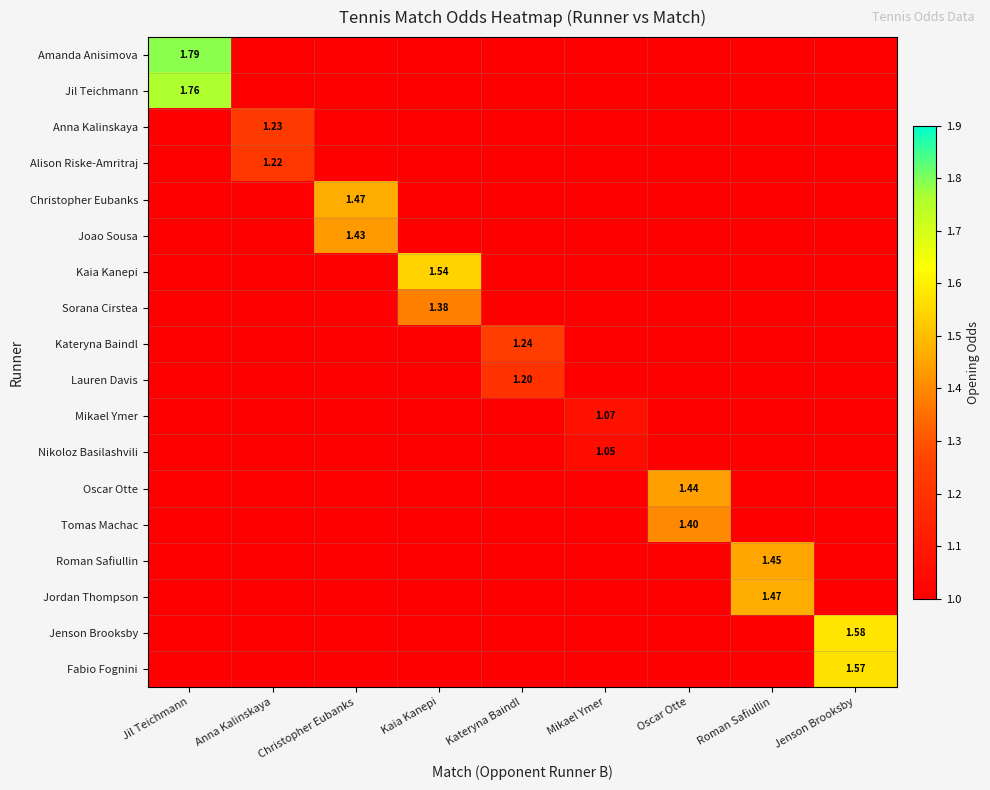

The Alison Riske-Amritraj series shows 0.0 at Jil Teichmann. True or false?

True